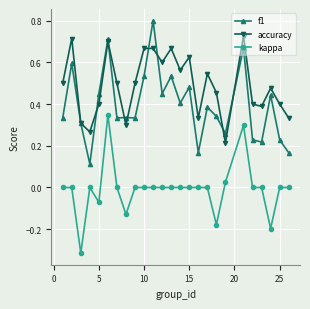

Which series has the largest total across all categories?

accuracy